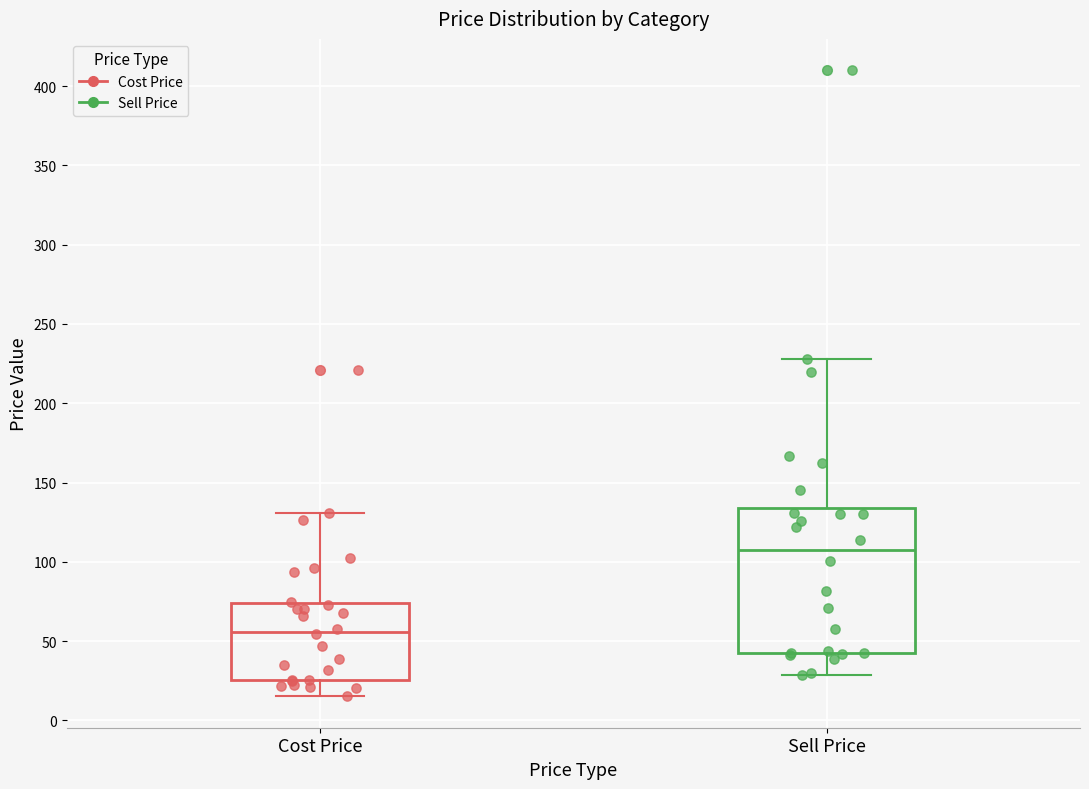

Which box has the lowest median line?

Cost Price